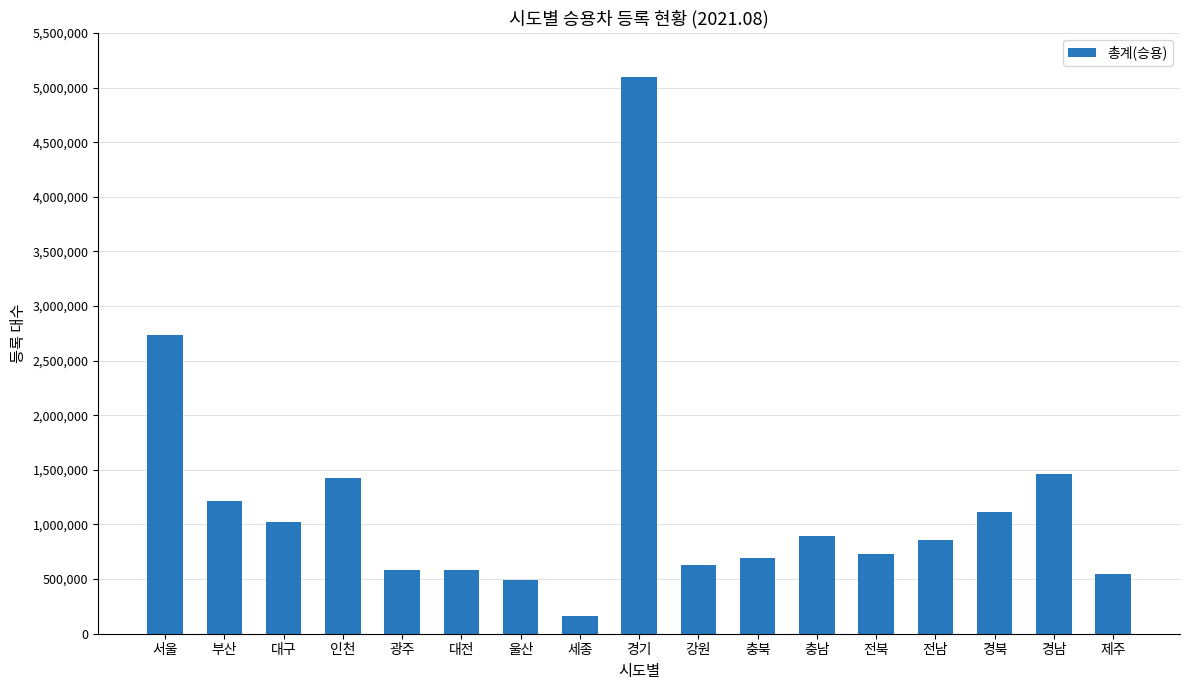

What is the change in value from 경북 to 제주?

-573179